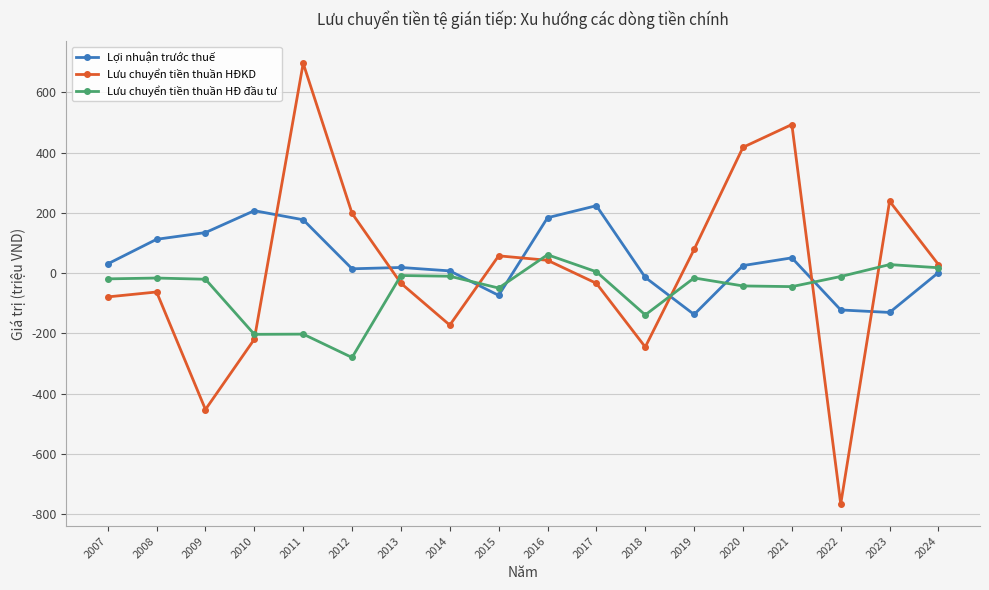

At which category does Lưu chuyển tiền thuần HĐKD reach its first local valley?

2009